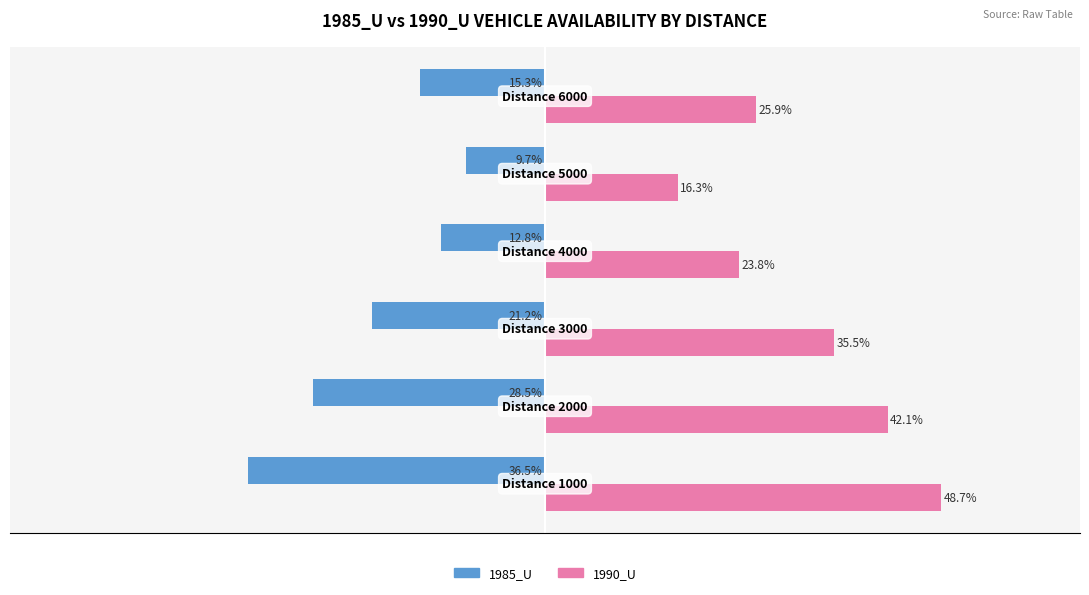

List the series in order of their peak value, lowest first.

1985_U, 1990_U